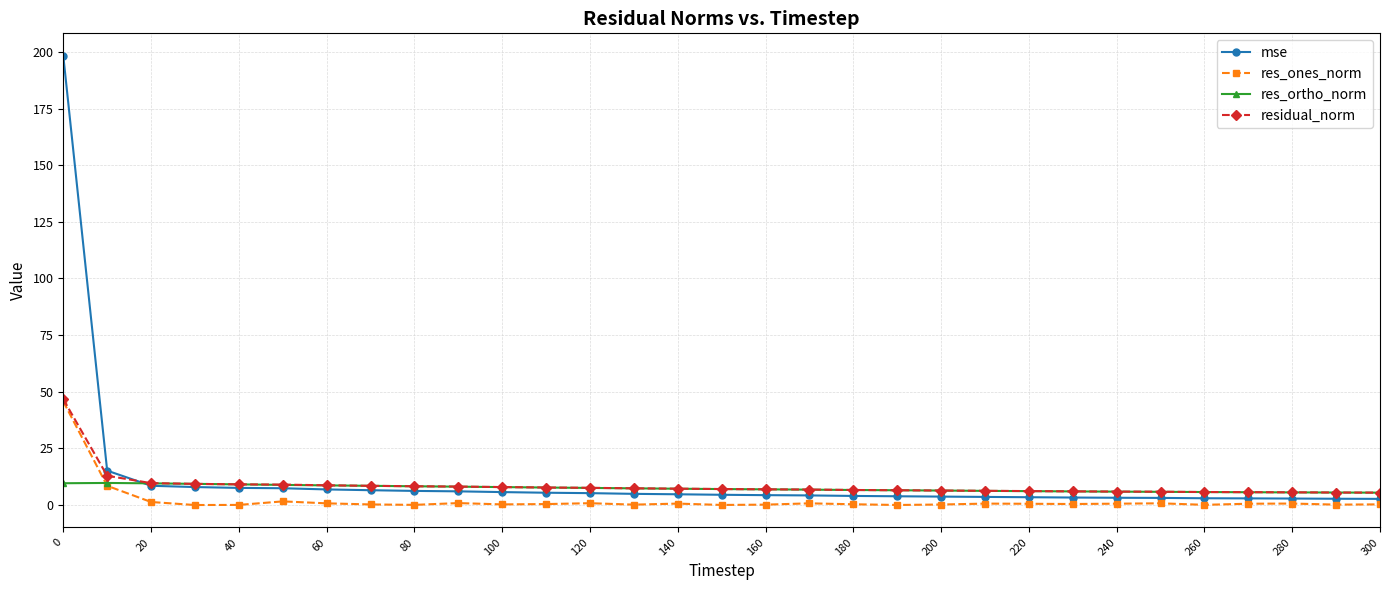

Count the number of data series in this chart.

4